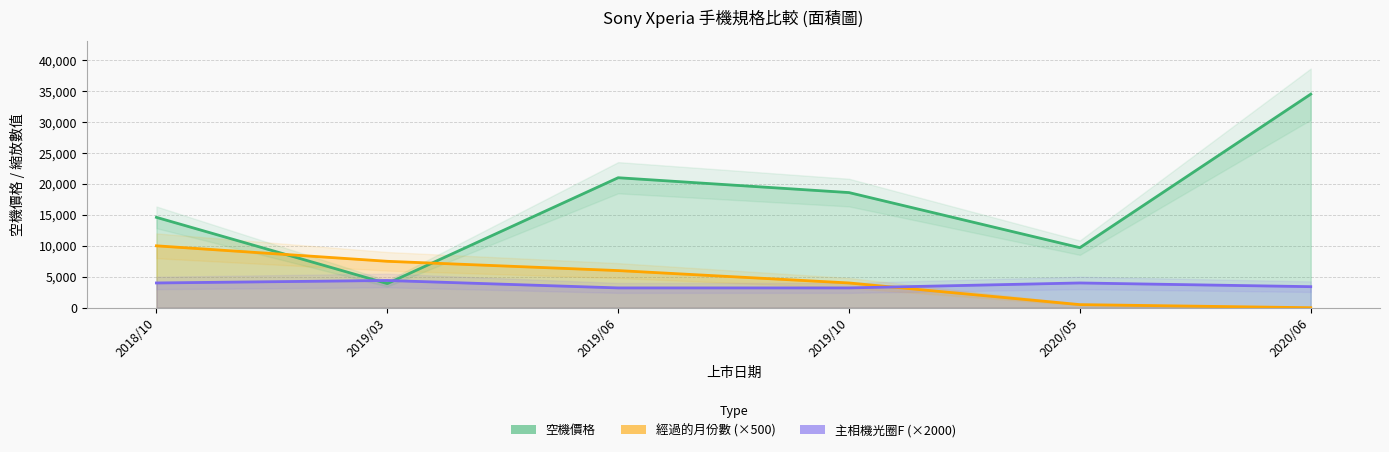

What is the difference between the maximum and minimum values in the 經過的月份數 (×500) series?

10000